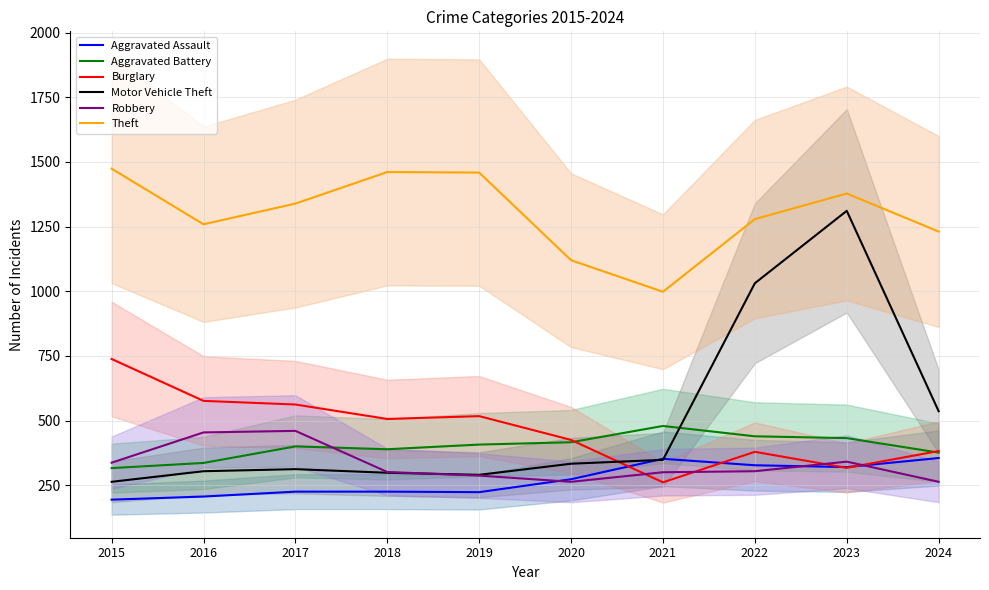

The Theft series shows 1459 at 2019. True or false?

True